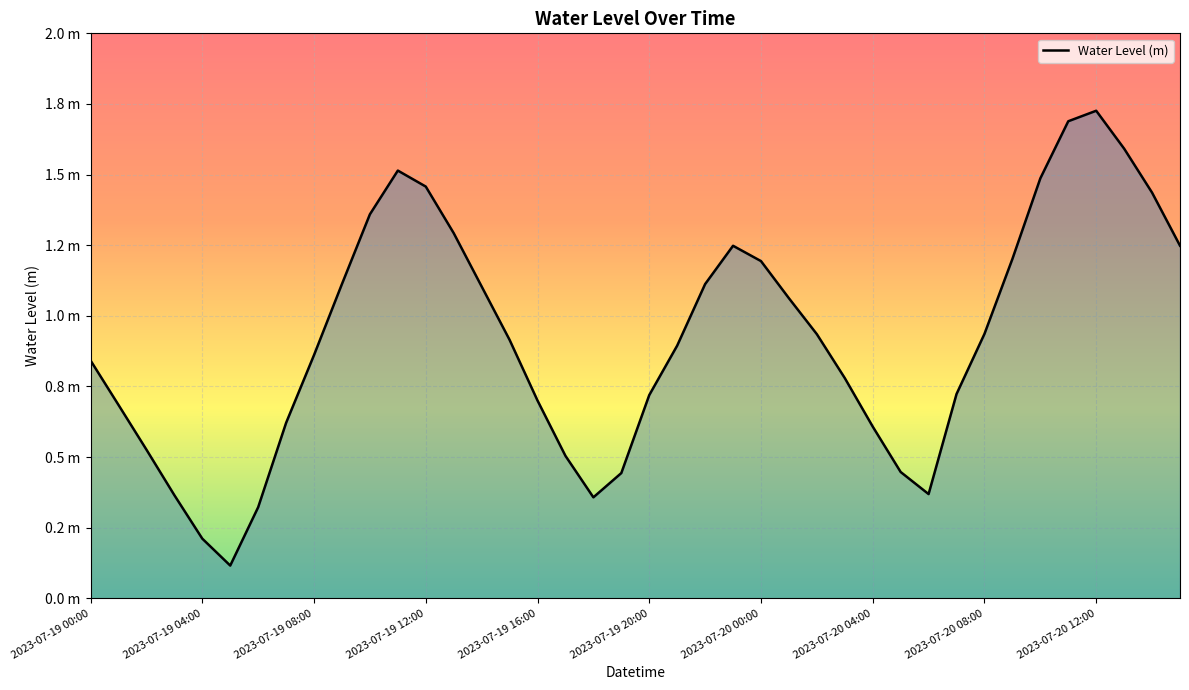

Is this an area chart (filled region under the line)?

Yes